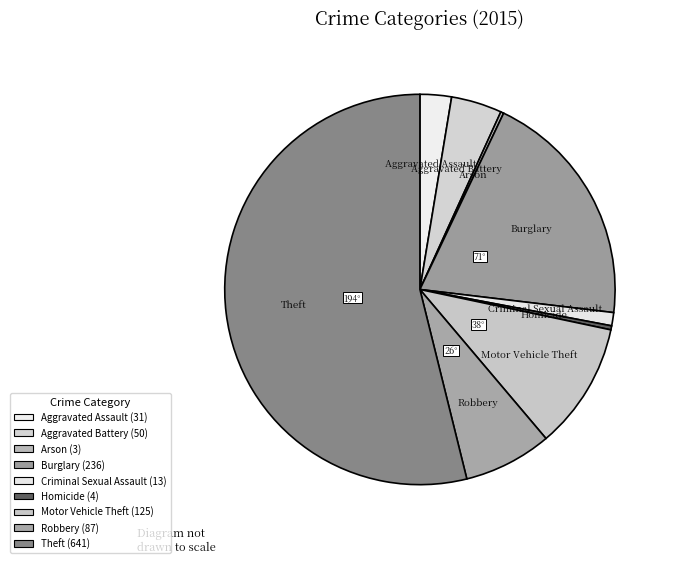

To the nearest percent, what is the average slice percentage?

11%